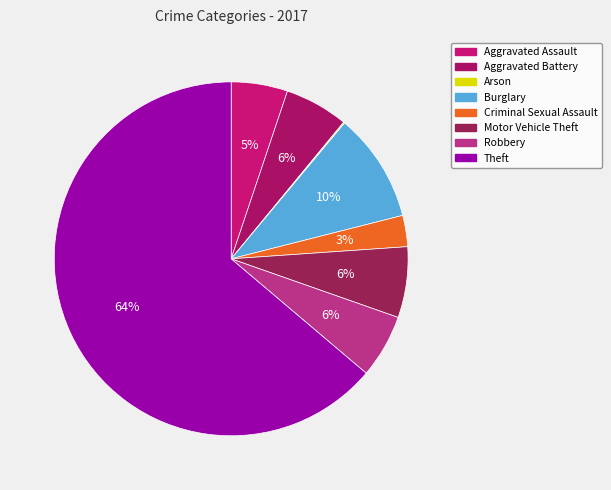

How many slices are in this pie chart?

8